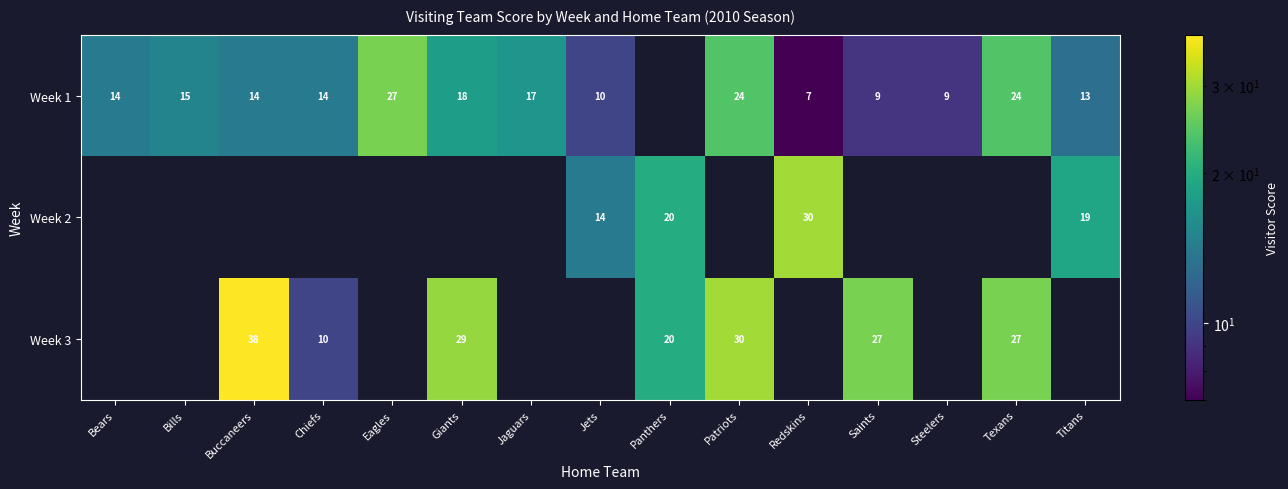

At how many categories does at least one series exceed 24?

7